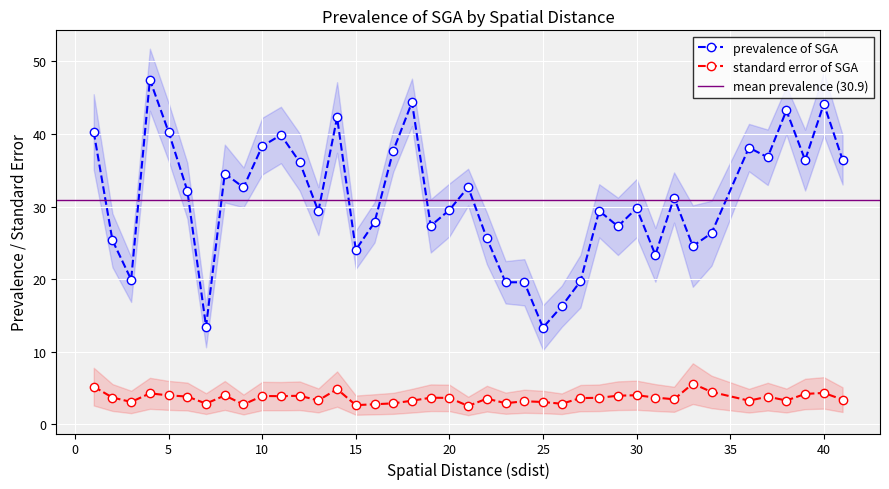

What is the sum of the prevalence of SGA values at 27 and 34?

46.0